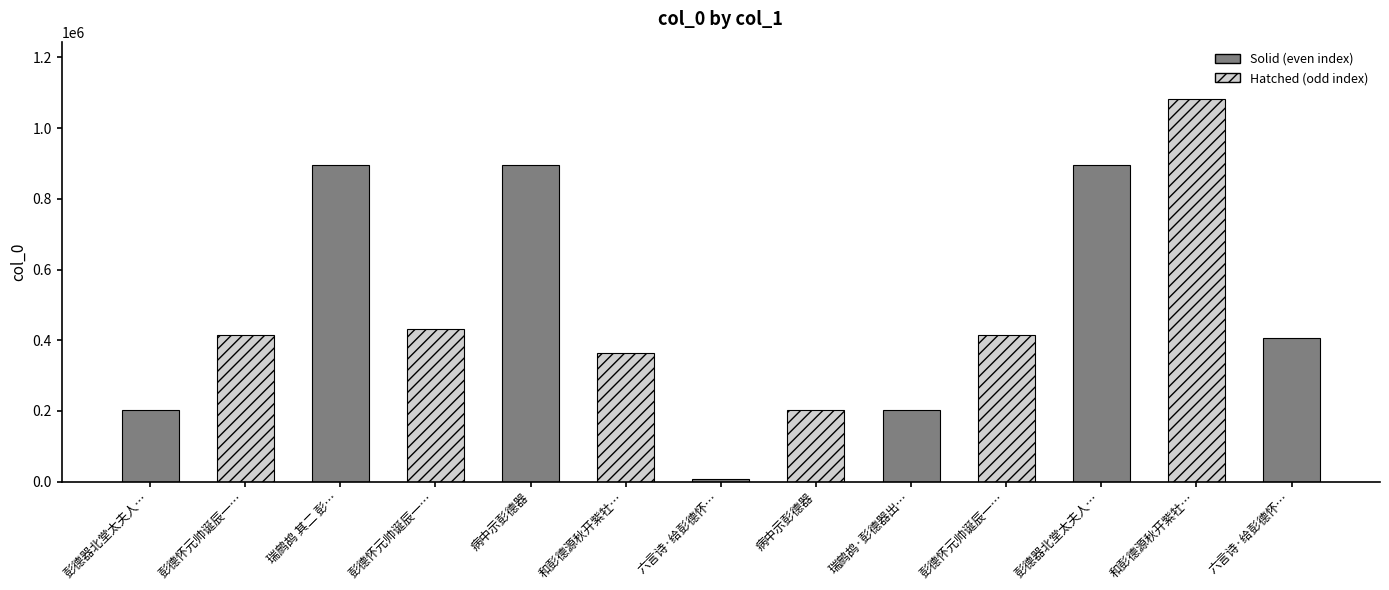

Rank the categories by value from highest to lowest.

和彭德源秋开紫牡丹, 瑞鹧鸪 其二 彭德器出示胡邦衡新句次韵, 彭德器北堂太夫人挽诗, 病中示彭德器, 彭德怀元帅诞辰一百周年, 彭德怀元帅诞辰一百周年 其二, 彭德怀元帅诞辰一百周年 其一, 六言诗·给彭德怀同志, 和彭德源秋开紫牡丹, 彭德器北堂太夫人挽诗, 病中示彭德器, 瑞鹧鸪·彭德器出示胡邦衡新句次韵, 六言诗·给彭德怀同志